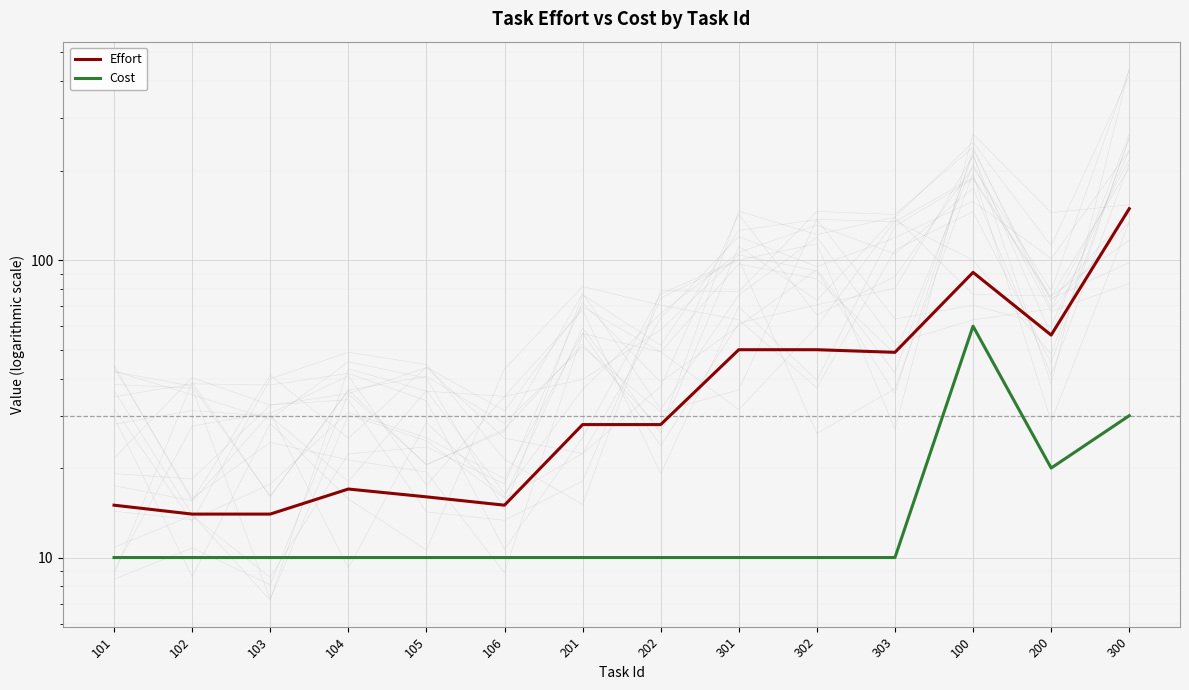

The Effort series shows 79 at 200. True or false?

False